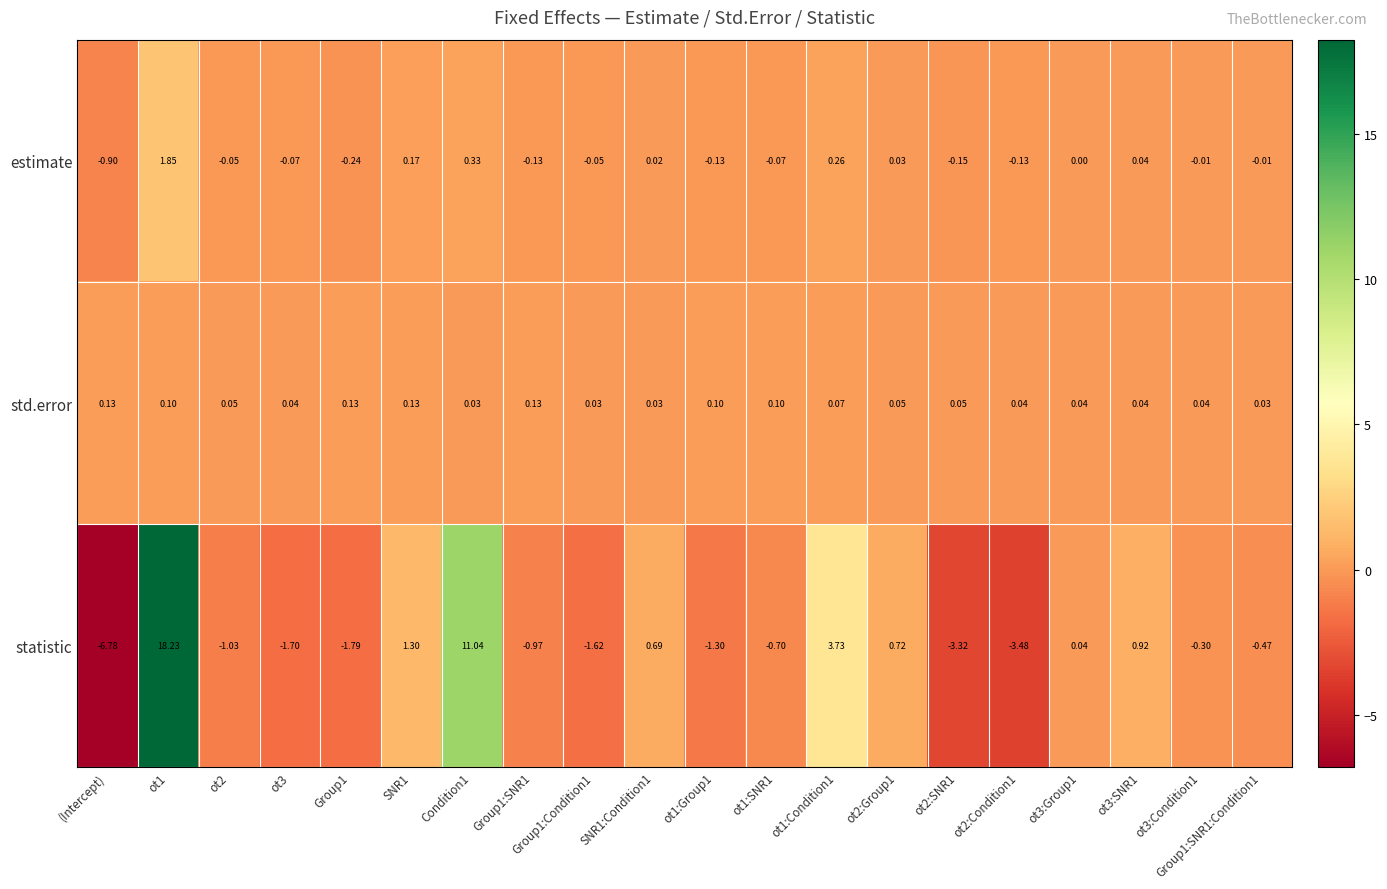

Which series changed the most between Group1:SNR1 and ot2:SNR1?

statistic